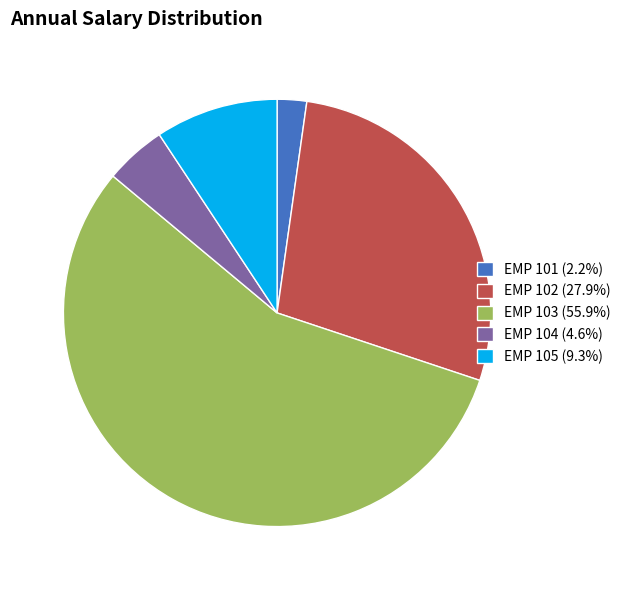

Is there a majority slice in this chart?

Yes